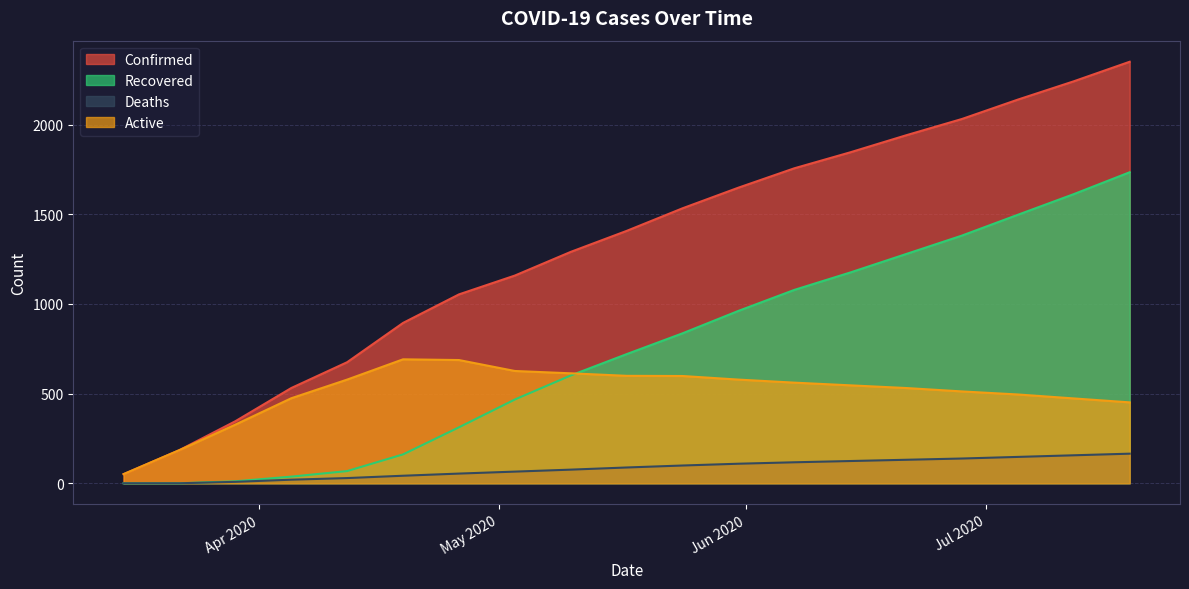

True or false: Active has more than 0 interior local peaks.

True